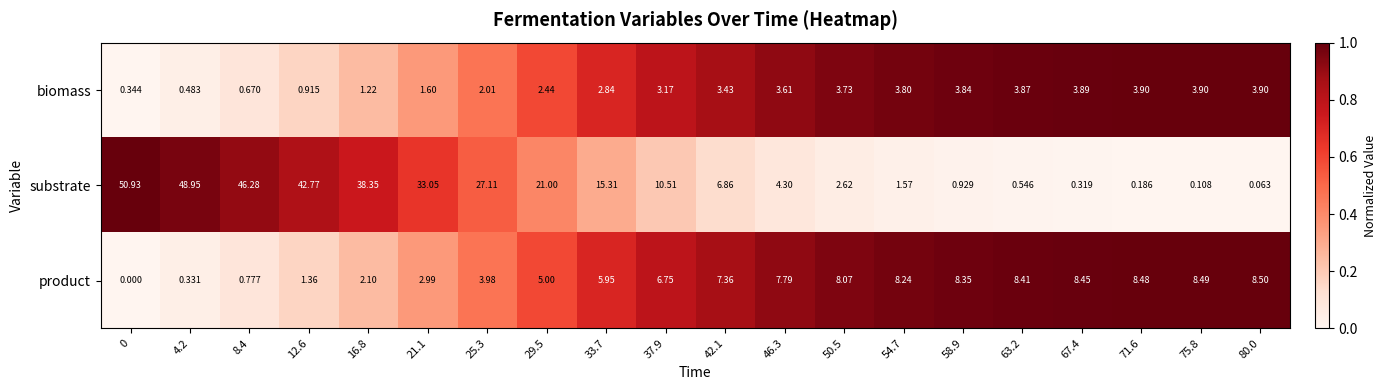

Between 12.6 and 21.1, which series saw the biggest shift?

substrate